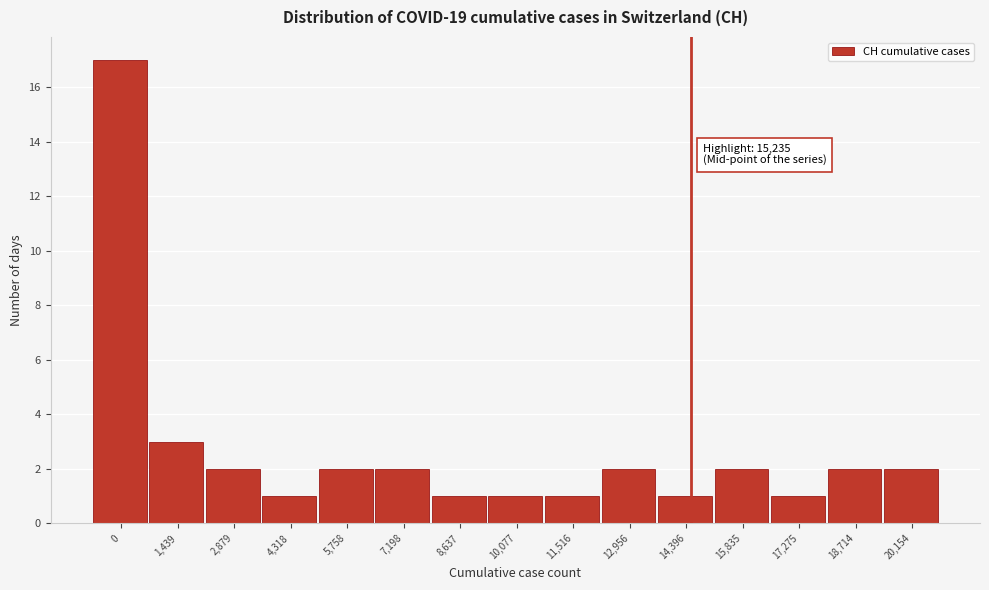

Reading left to right, extract all data points from this chart.

0=17	1,439=3	2,879=2	4,318=1	5,758=2	7,198=2	8,637=1	10,077=1	11,516=1	12,956=2	14,396=1	15,835=2	17,275=1	18,714=2	20,154=2